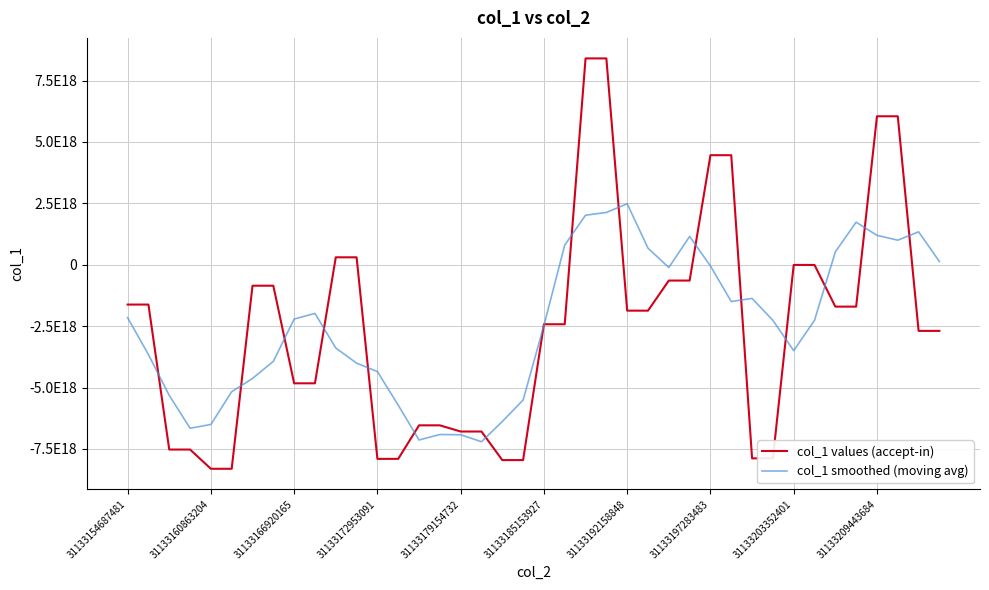

What is the average value of the col_1 values (accept-in) series?

-2516256299770987520